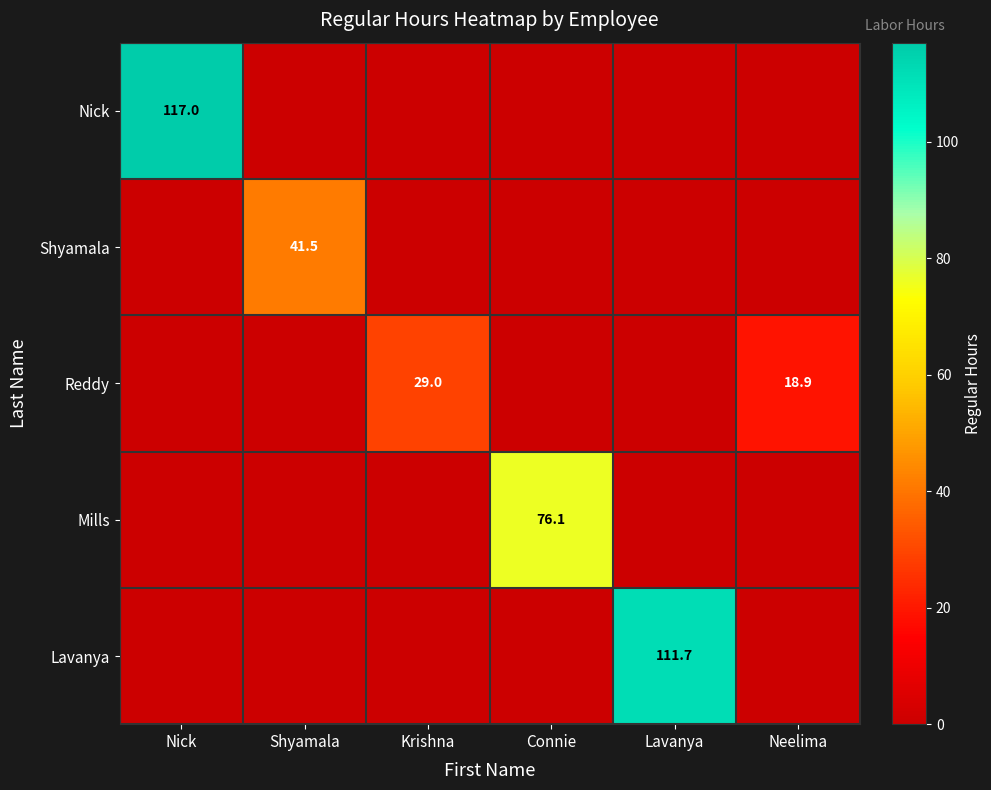

Is it true that Mills equals 76.1 at Connie?

True